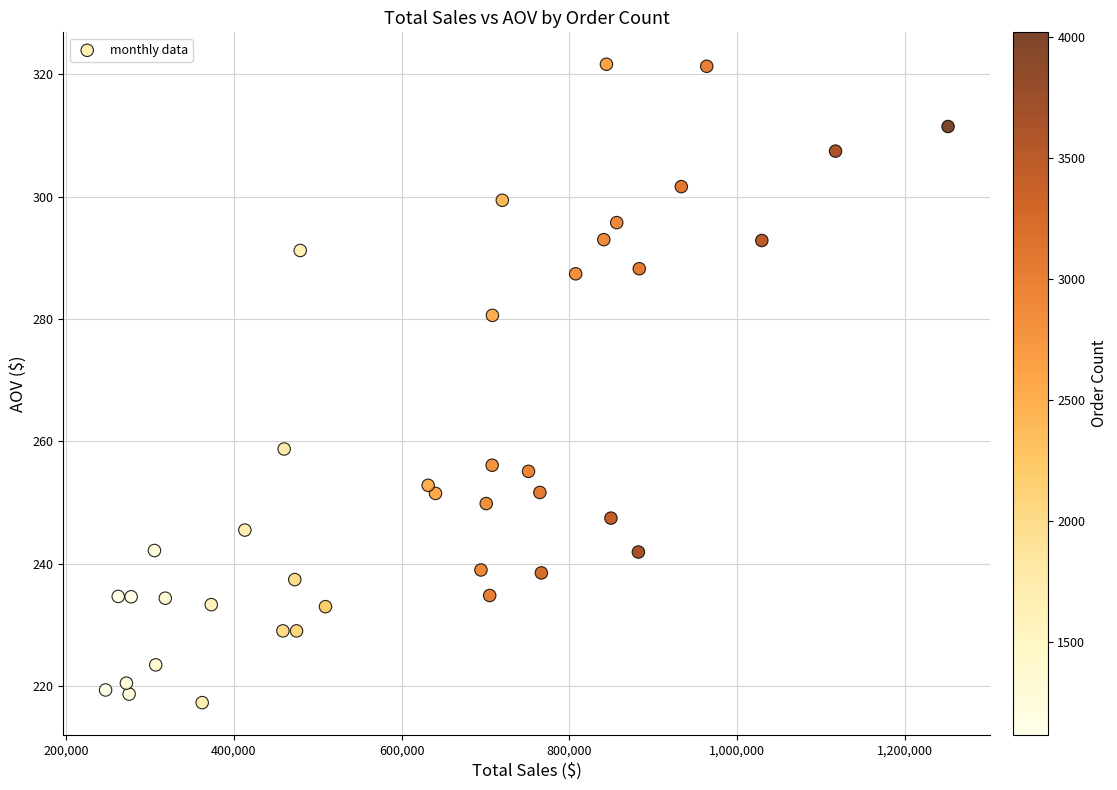

What Y value in the scatter plot is closest to 269?

258.8